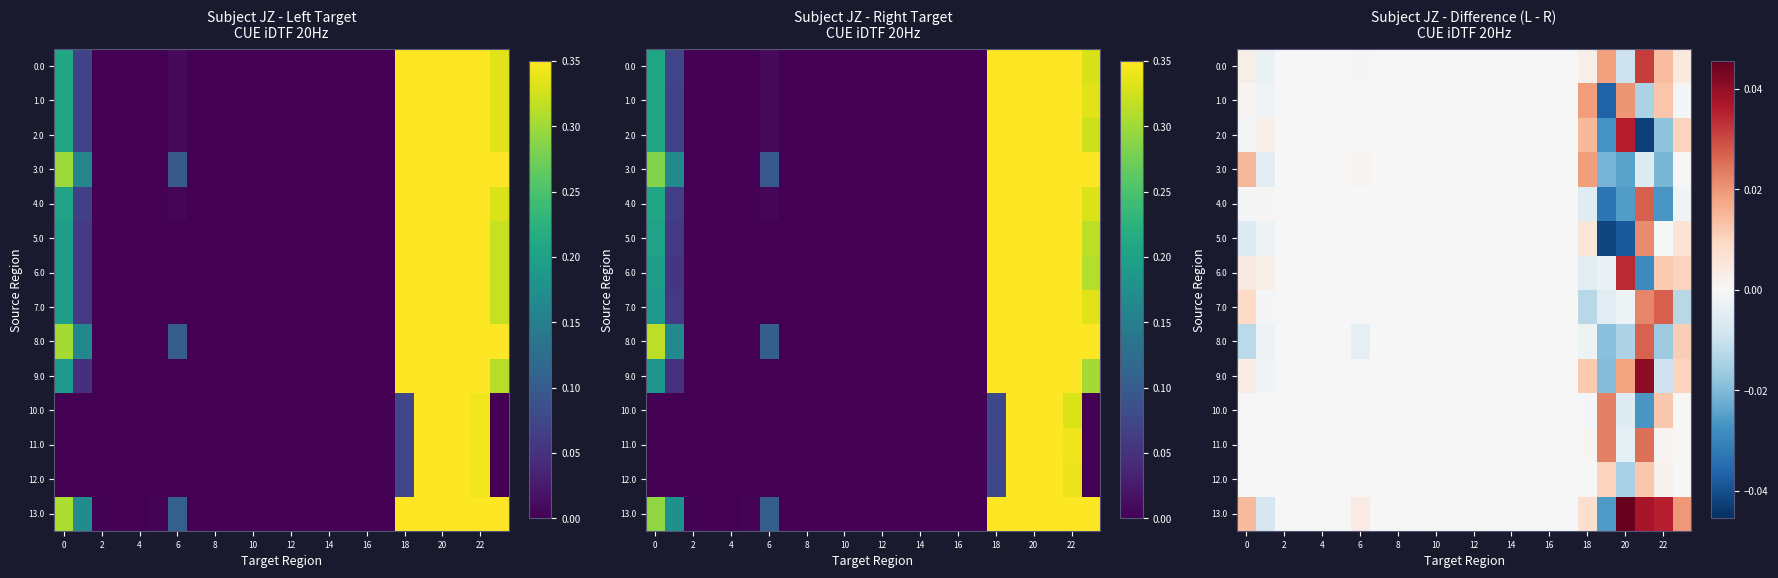

Count the number of categories in the chart.

24